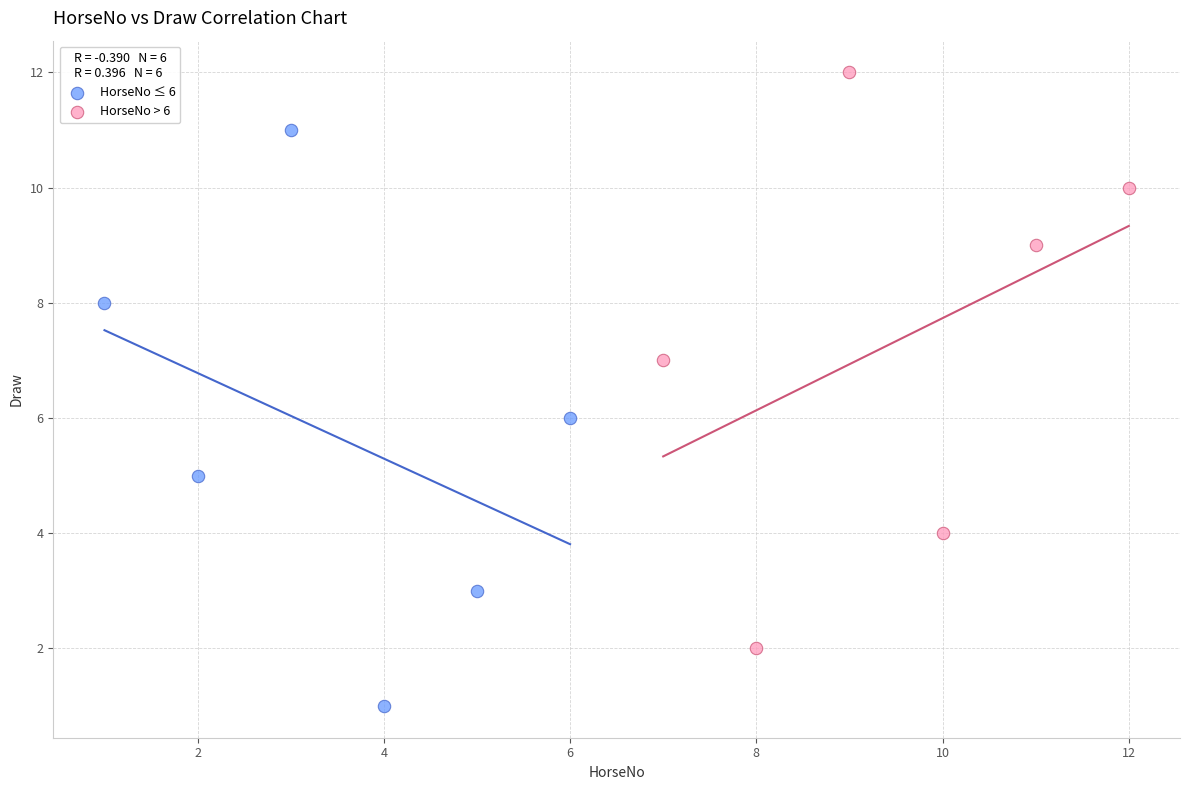

Which series contains the lowest Y value?

HorseNo ≤ 6